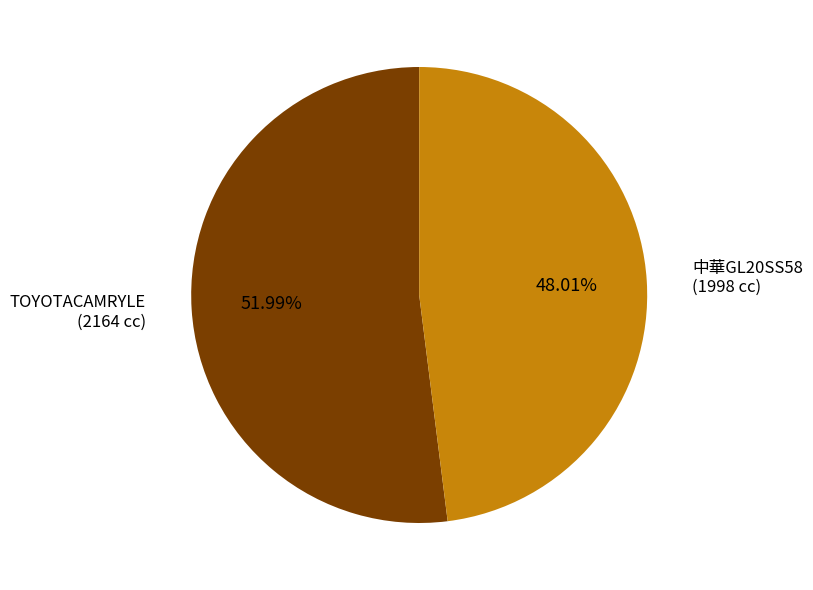

Combined, what portion of the pie is 中華GL20SS58 and TOYOTACAMRYLE?

100.0%